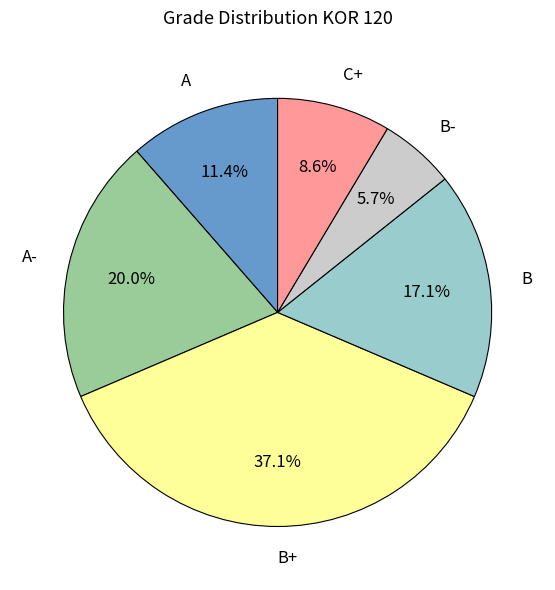

To the nearest percent, what portion does B- represent?

6%